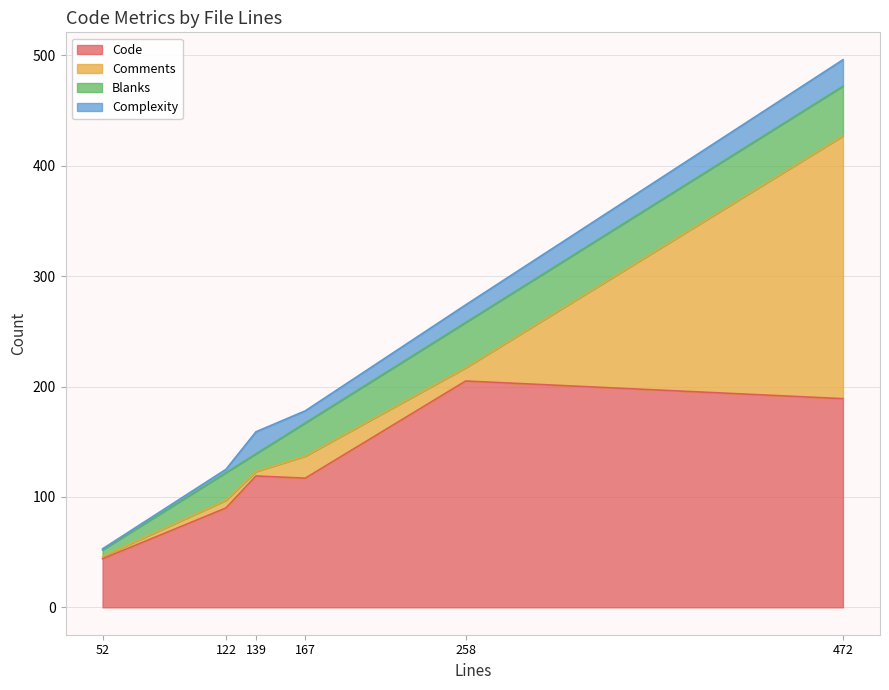

Reading right to left, what are all the values shown in this chart?

Code: 258=205	167=117	122=90	472=189	52=44	139=119
Comments: 258=12	167=20	122=7	472=238	52=2	139=4
Blanks: 258=41	167=30	122=25	472=45	52=6	139=16
Complexity: 258=16	167=11	122=3	472=24	52=1	139=20